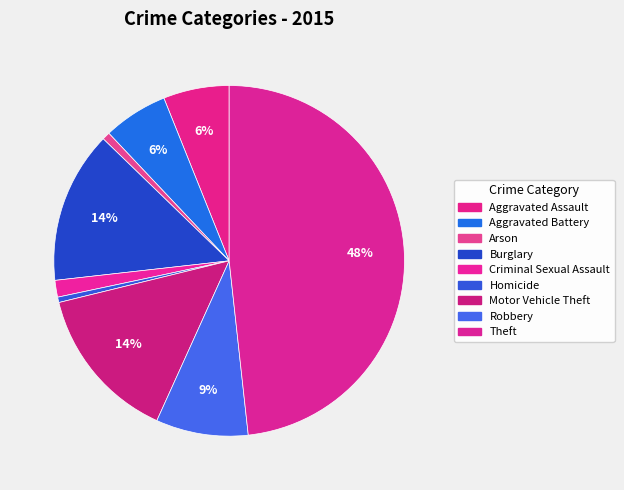

How many segments does this pie chart have?

9